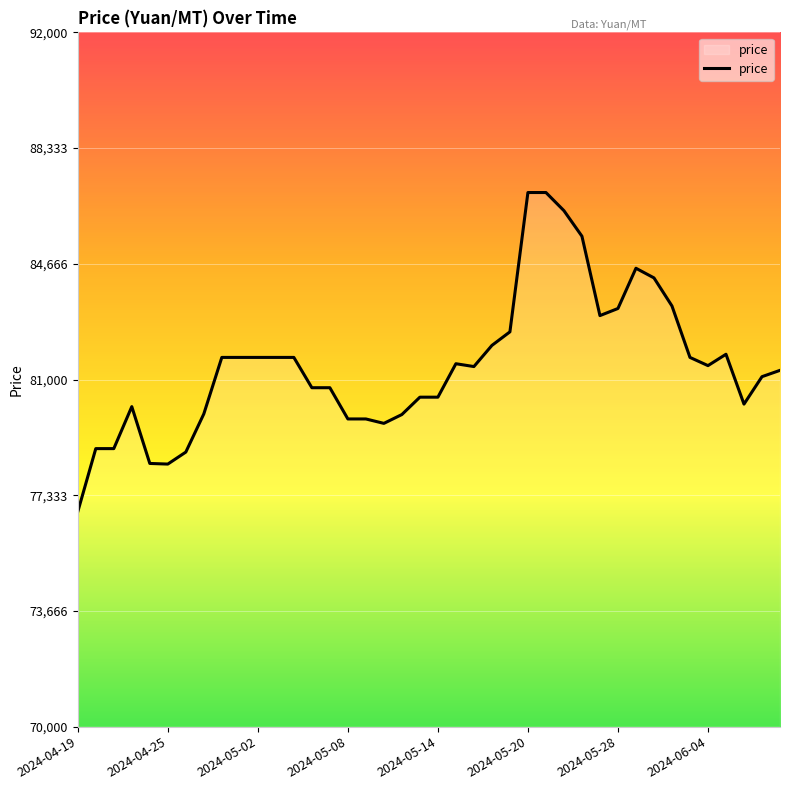

What is the difference between the maximum and minimum values?

10115